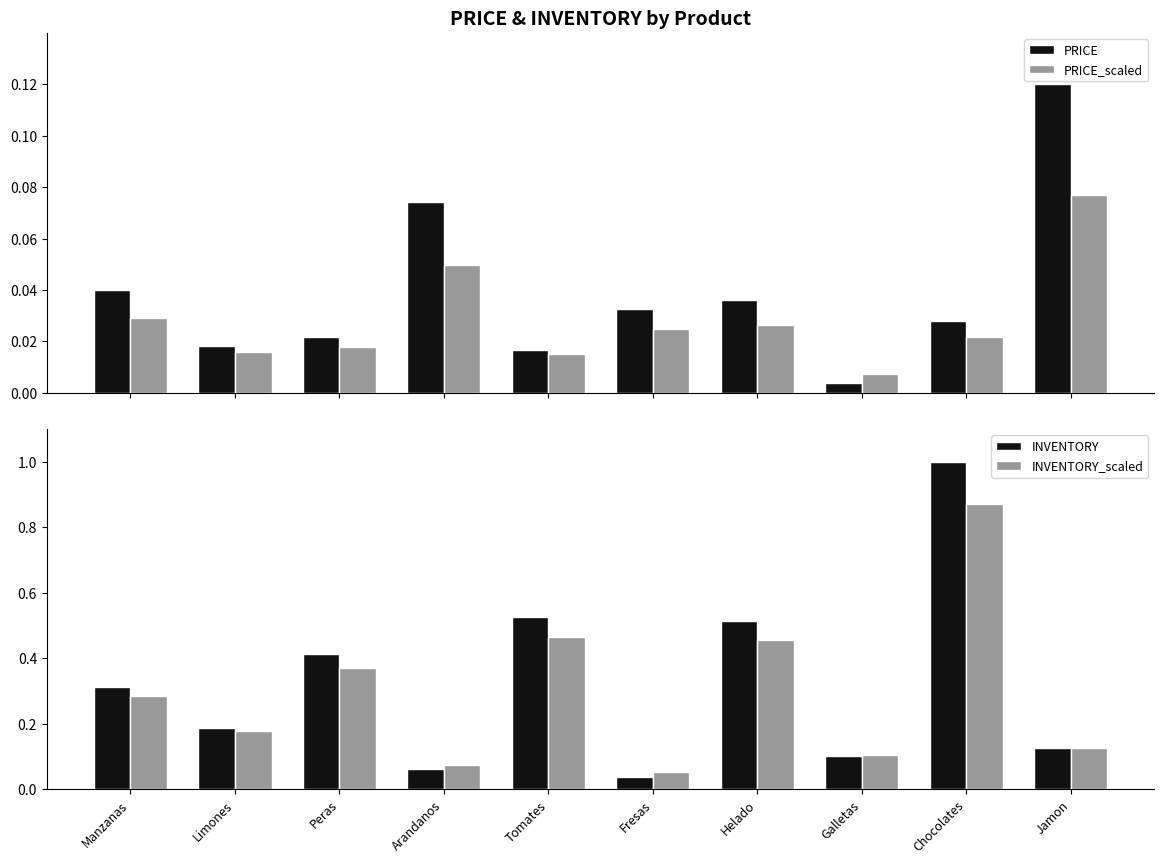

What position from the left is Arandanos?

4